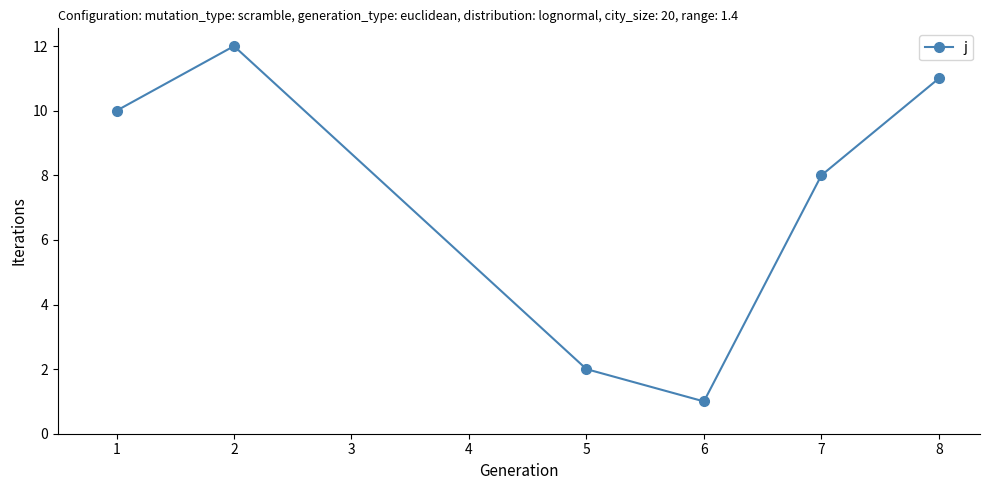

True or false: the data has more than 0 interior local peaks.

True